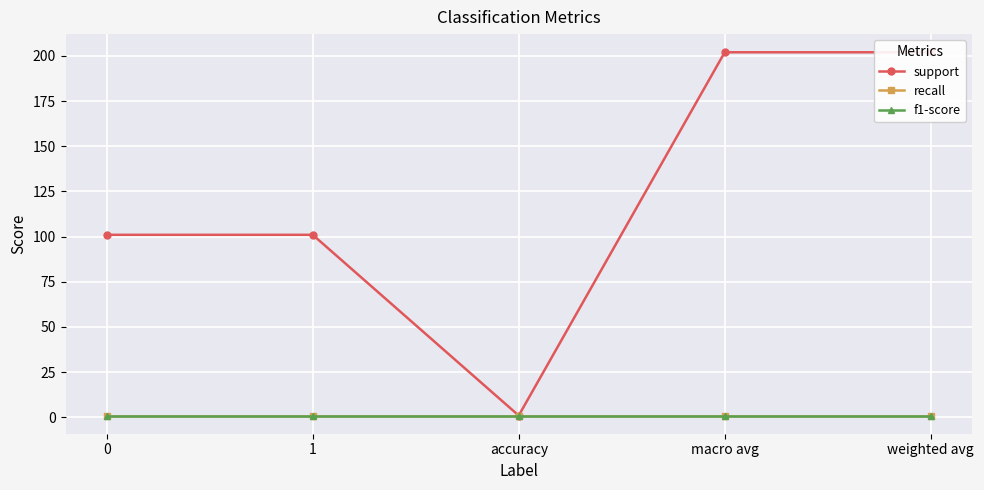

Reading left to right, extract all data points from this chart.

support: 101	101	1	202	202
recall: 1	1	1	1	1
f1-score: 1	1	1	1	1